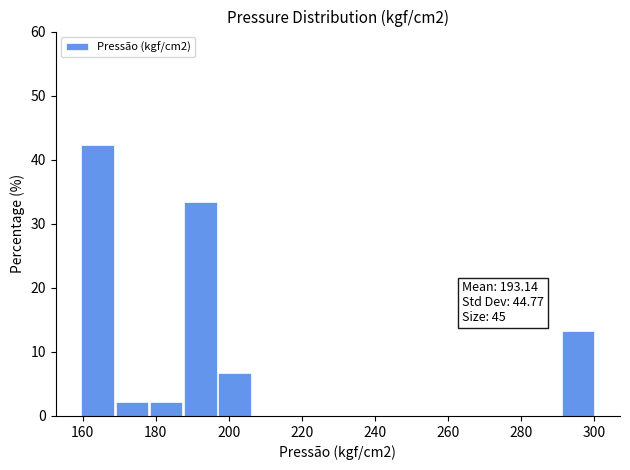

Over which range of the x-axis is the bar tallest?

160 to 168